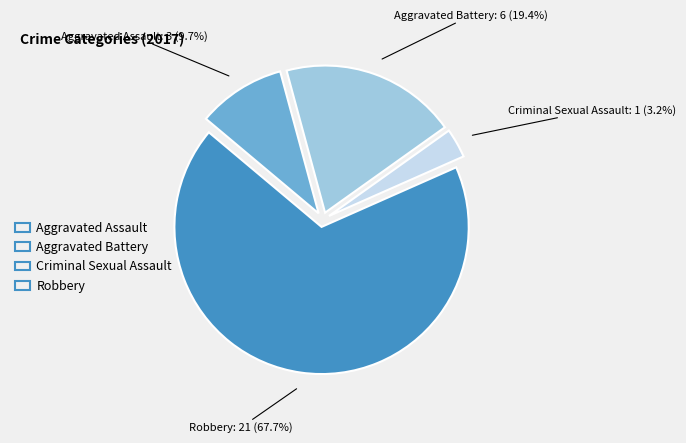

To the nearest percent, what is the combined percentage of Aggravated Battery and Robbery?

87%